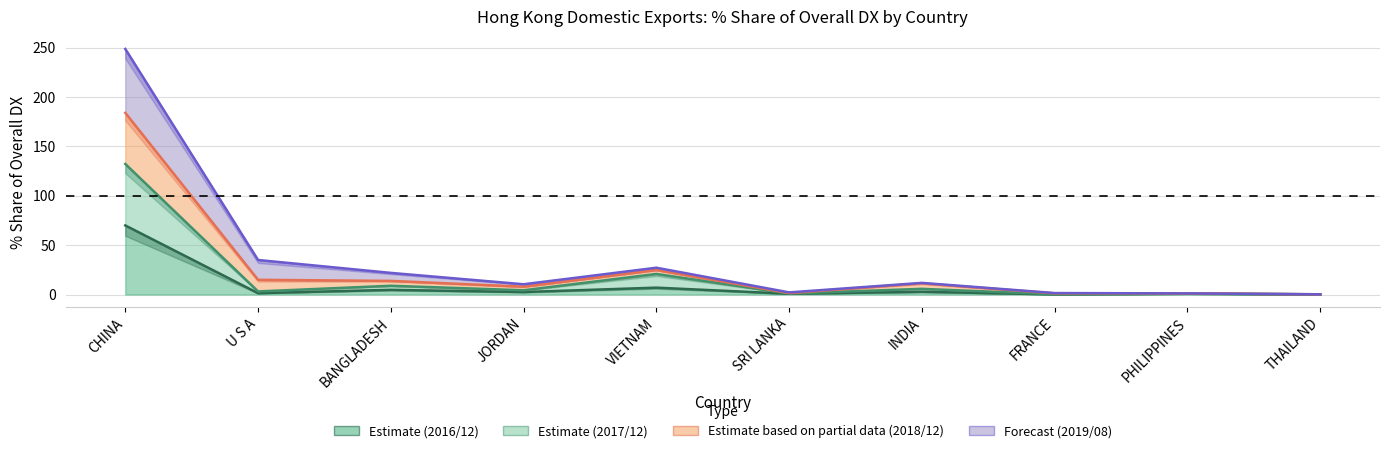

What is the difference between the maximum and second lowest values in the 201712_% Share series?

131.9